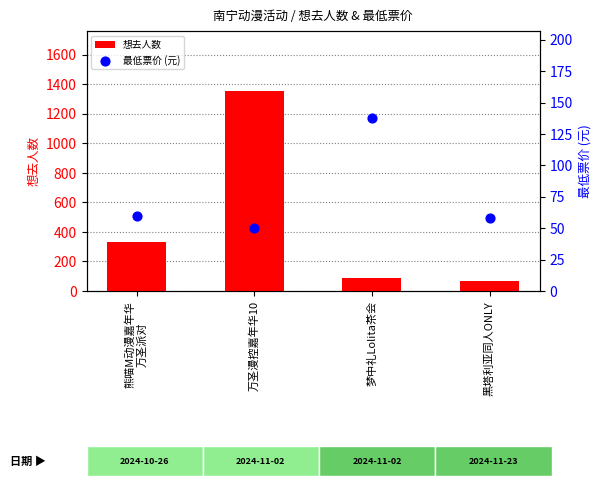

What is the total value across all series at 熊喵M动漫嘉年华
万圣派对?

393